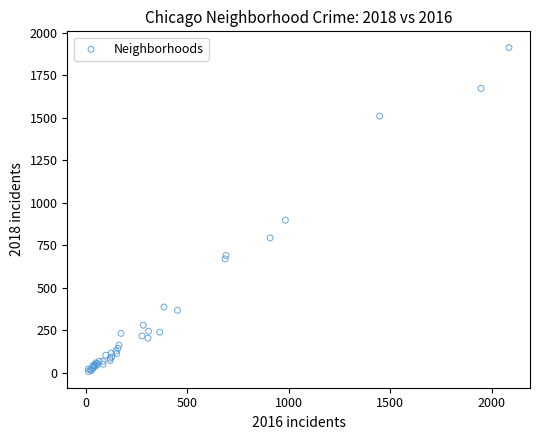

What Y value in the scatter plot is closest to 960?

898